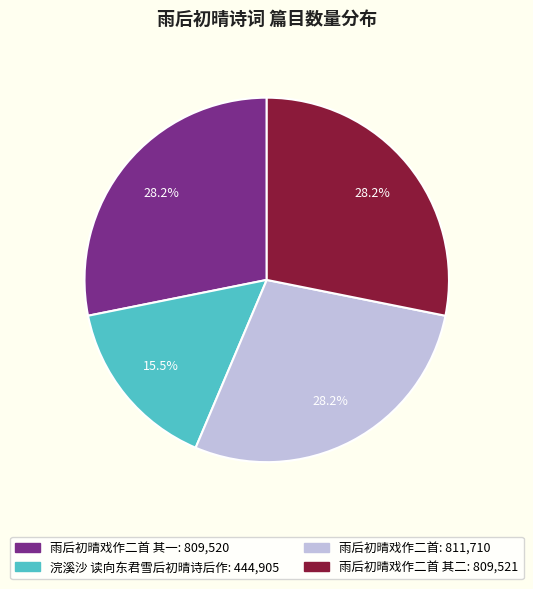

Is there any slice that represents more than half of the pie?

No